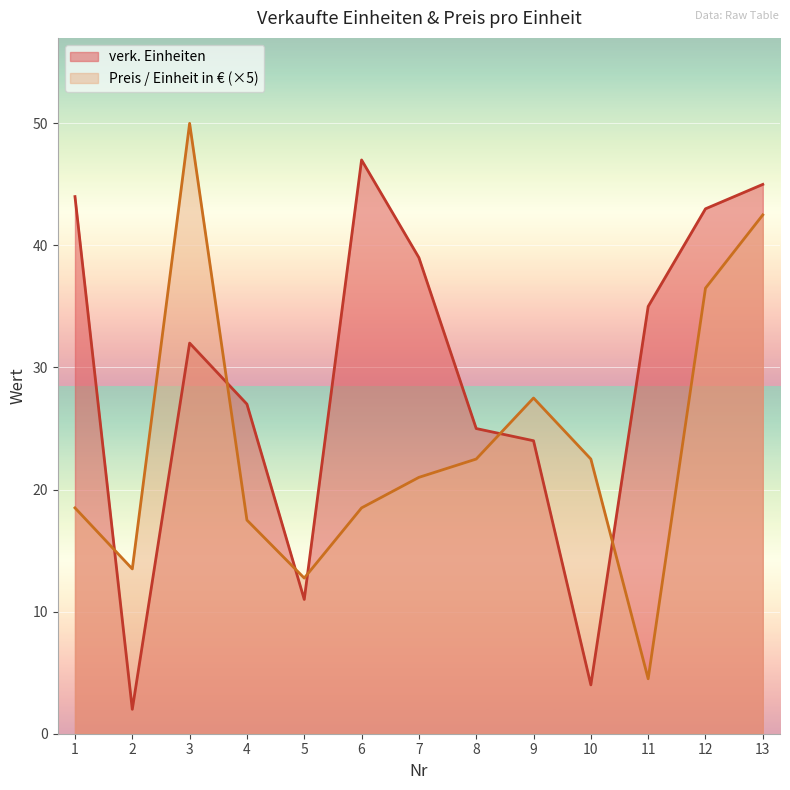

How many times do Preis / Einheit in Euro and verk. Einheiten cross each other?

6